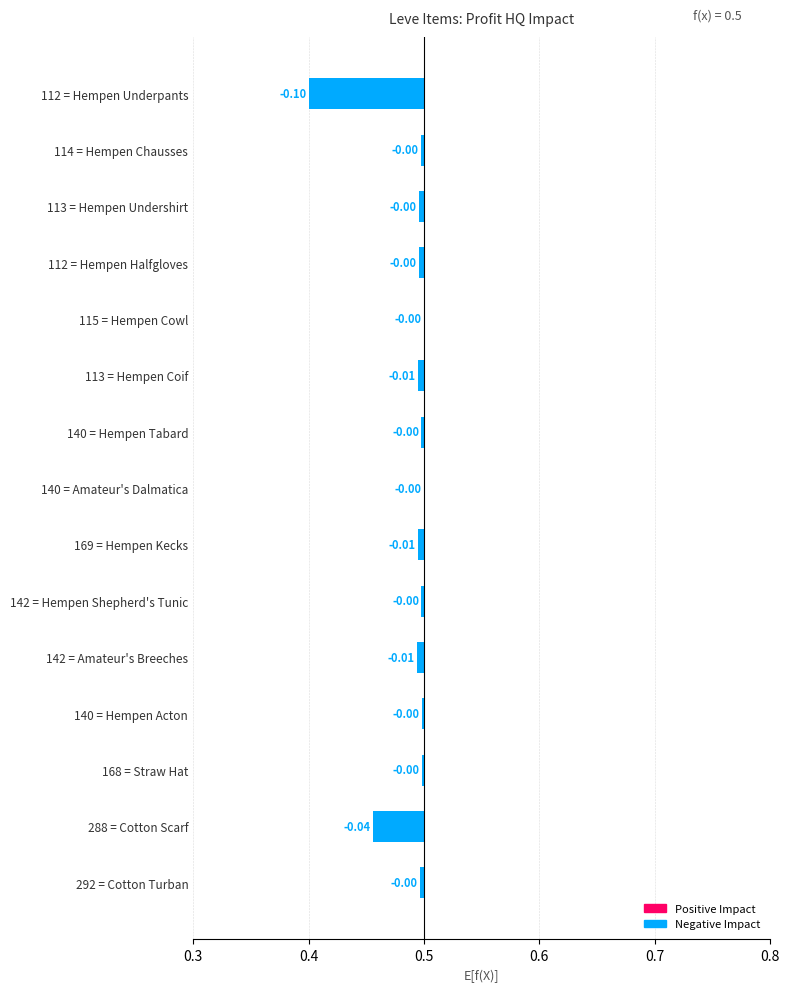

True or false: the data shows -0.0 at 112 = Hempen Halfgloves.

False